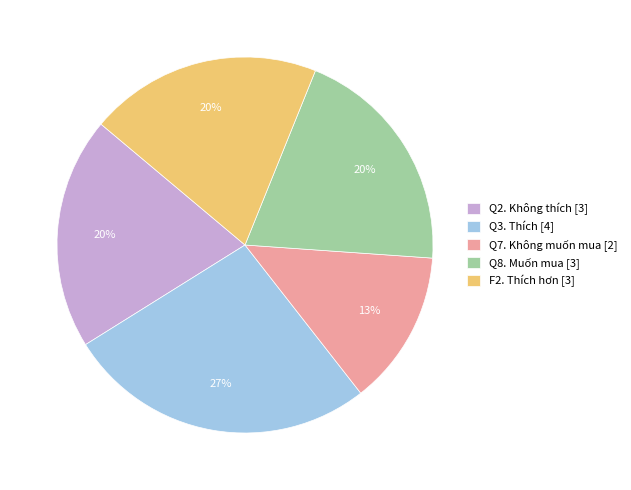

True or false: Q2. Không thích accounts for 20% of the total.

True